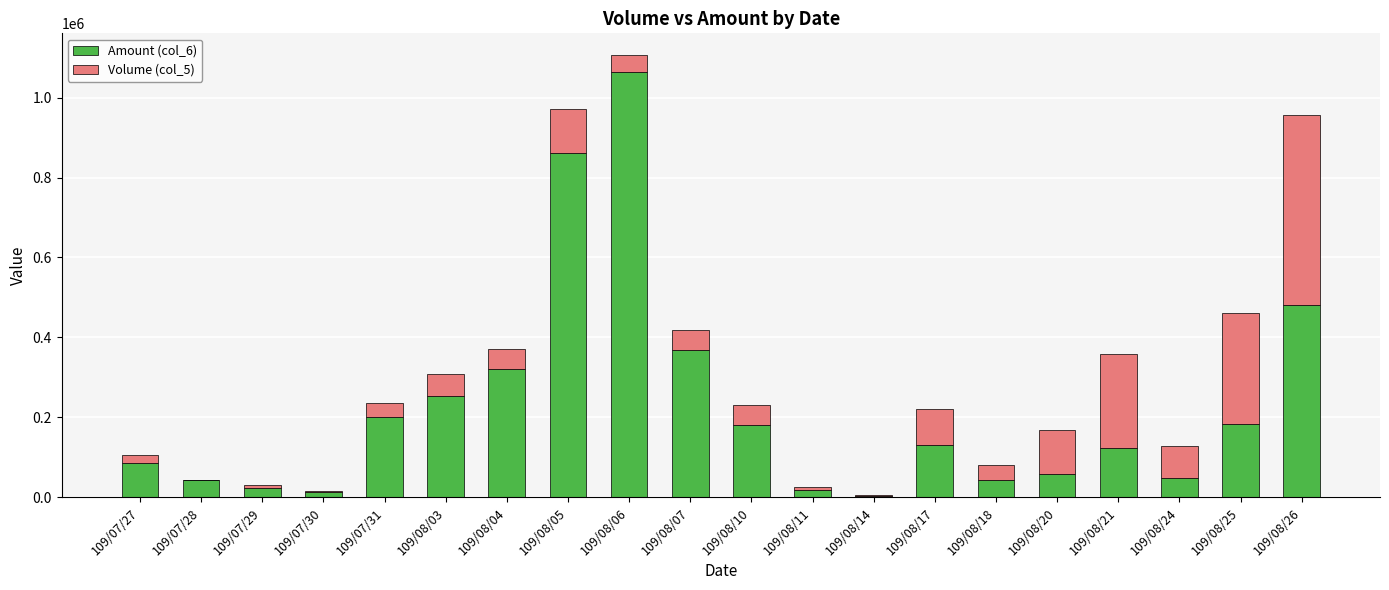

Which category has the highest value in the Amount (col_6) series?

109/08/06